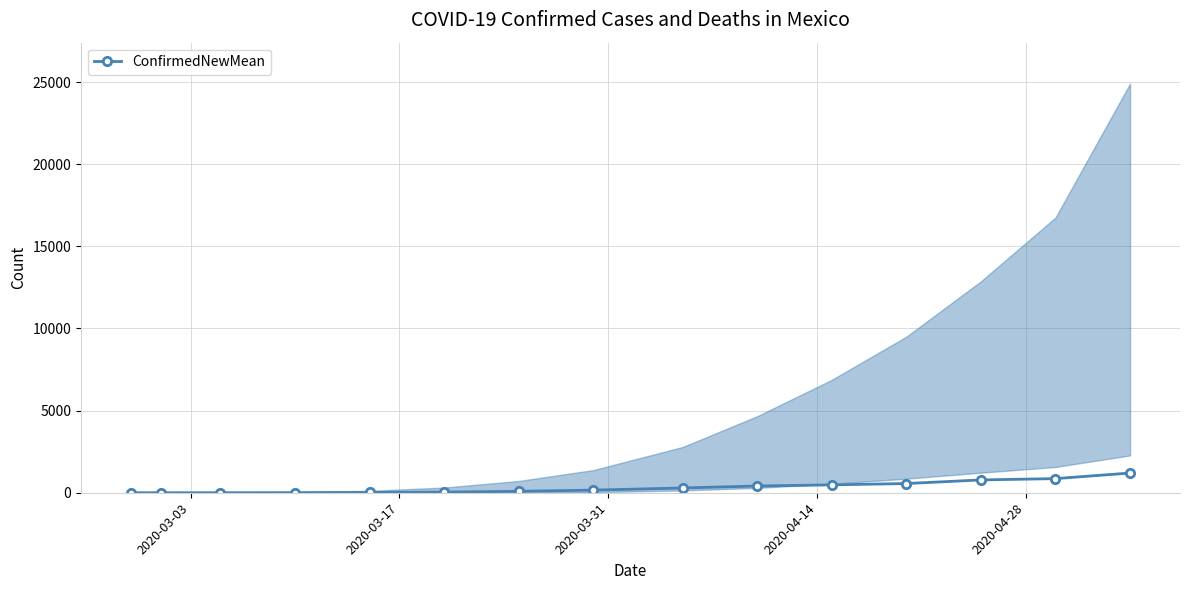

What is the highest value of the ConfirmedNewMean series?

1200.0